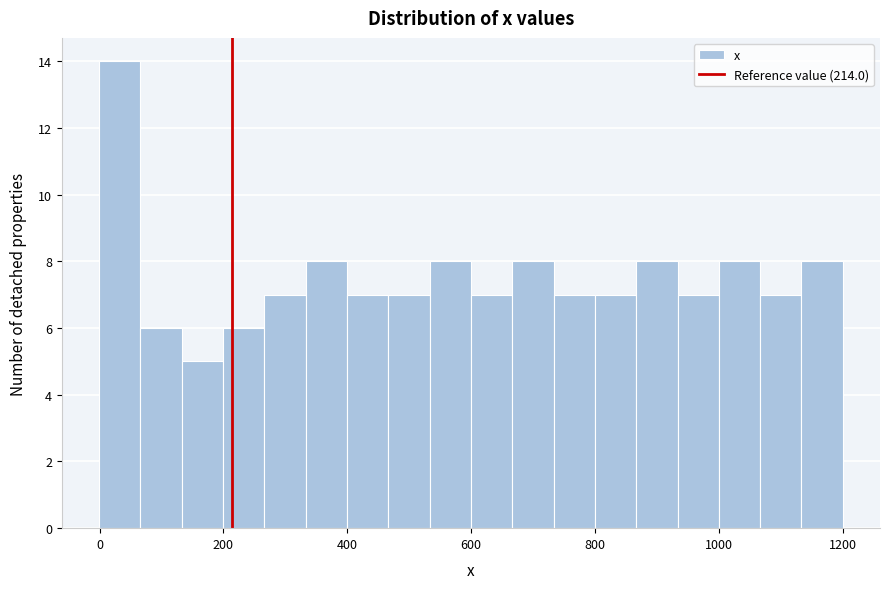

Around what value on the x-axis is the tallest bar? Give the approximate position of its centre, as read against the axis.

40